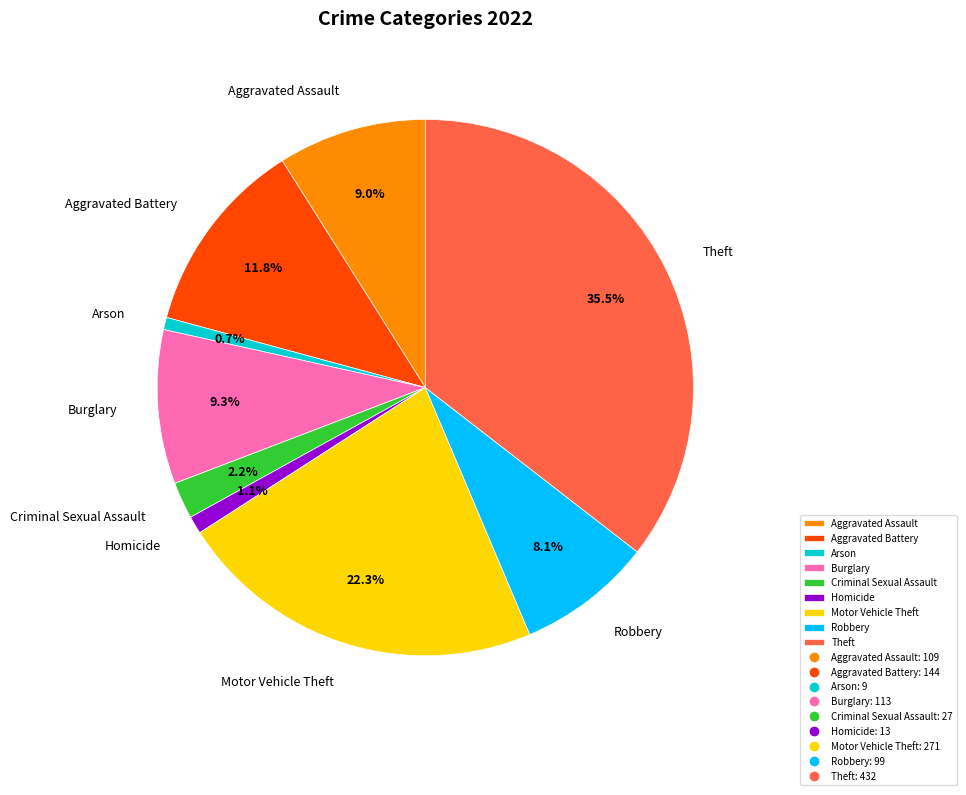

Which has a higher value, Robbery or Motor Vehicle Theft?

Motor Vehicle Theft